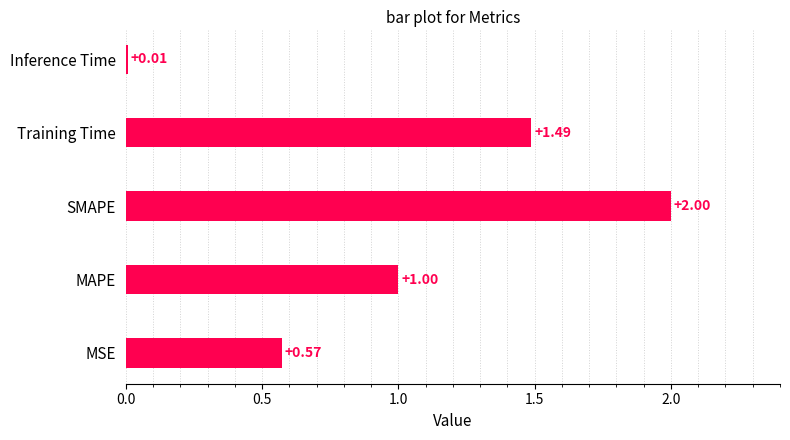

Rank the categories by value from highest to lowest.

SMAPE, Training Time, MAPE, MSE, Inference Time